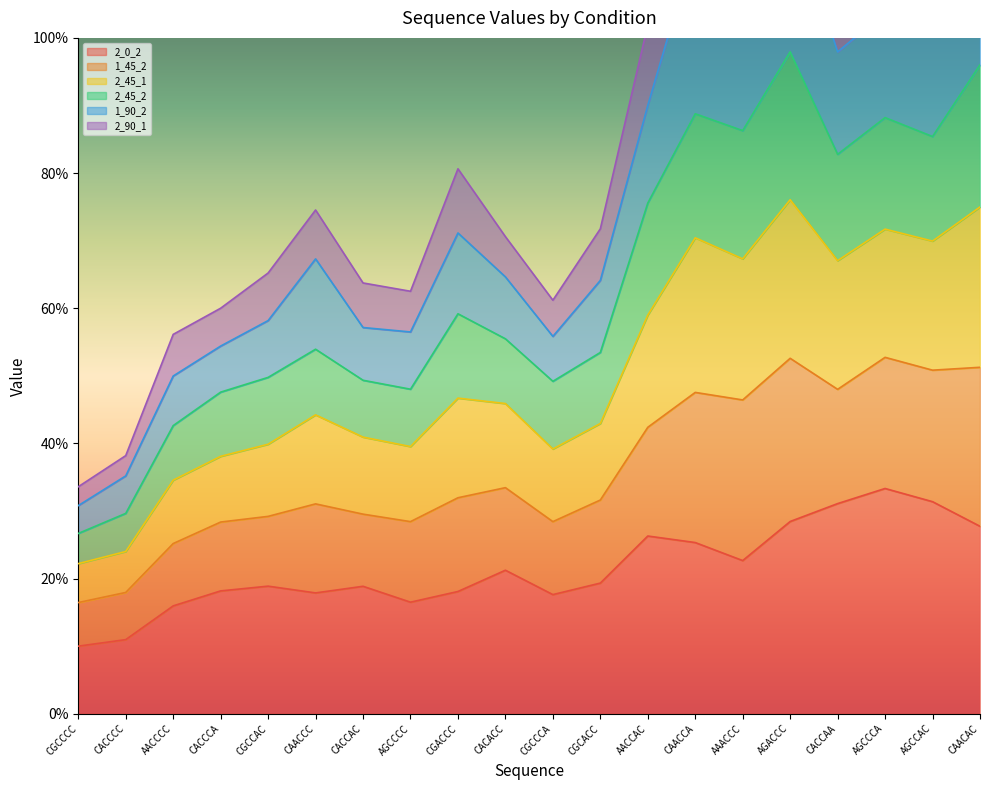

Count the number of categories in the chart.

20